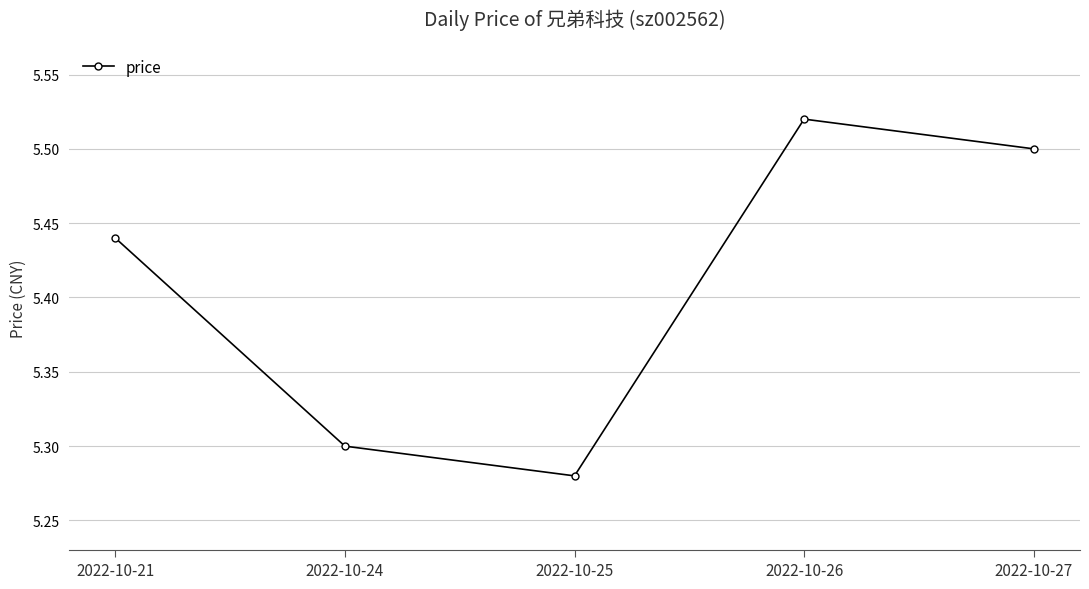

Does the chart display data point markers on the line(s)?

Yes